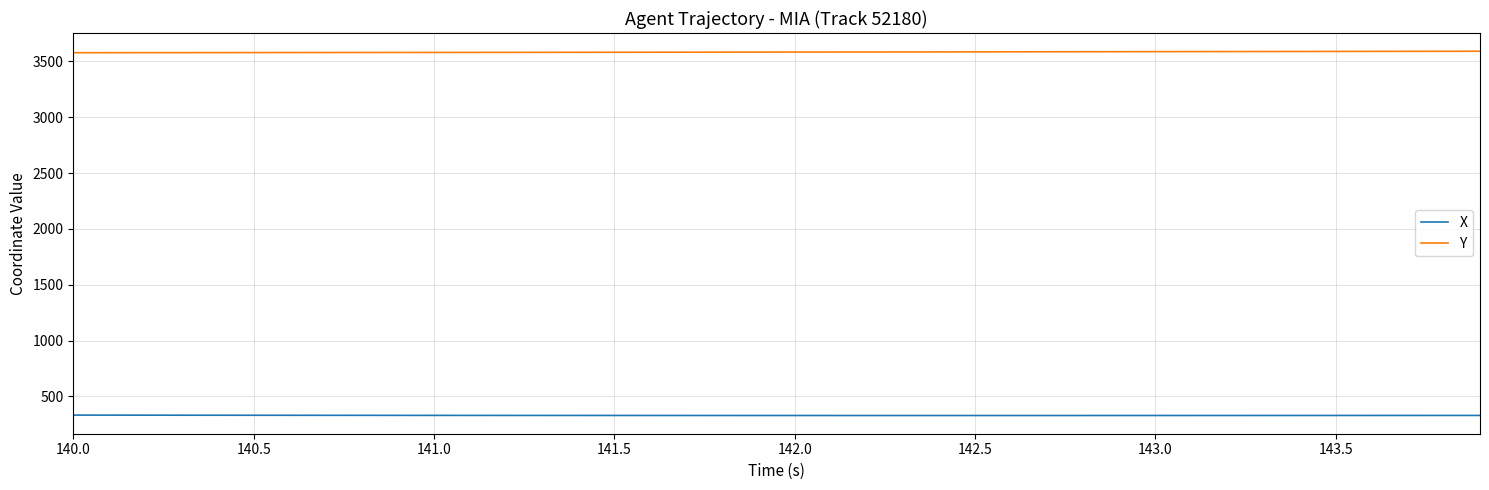

What is the maximum value shown in the chart?

3590.7